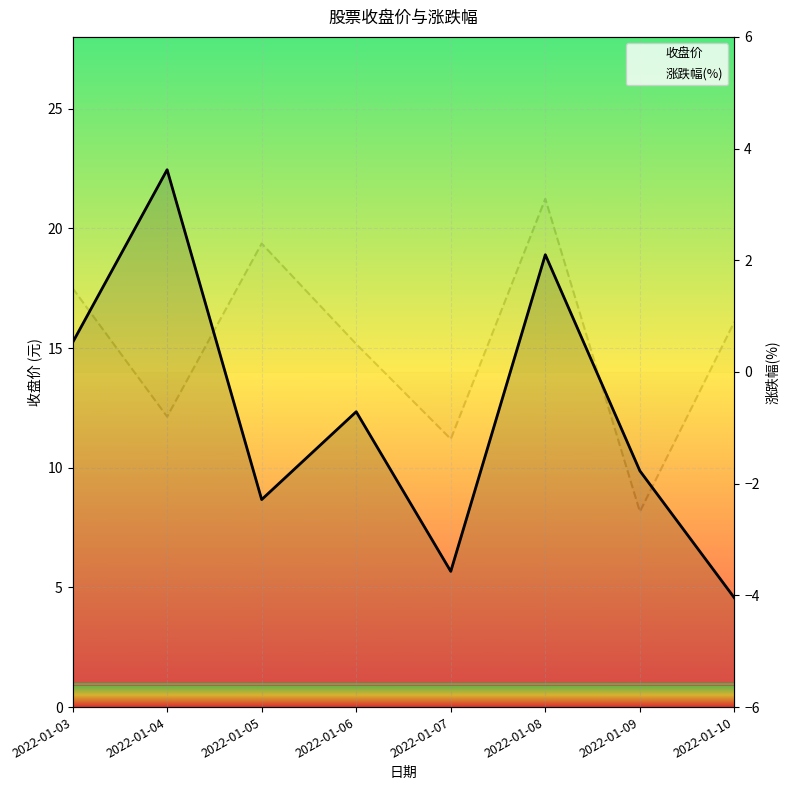

In 收盘价, how many points are lower than both neighbors (excluding endpoints)?

2